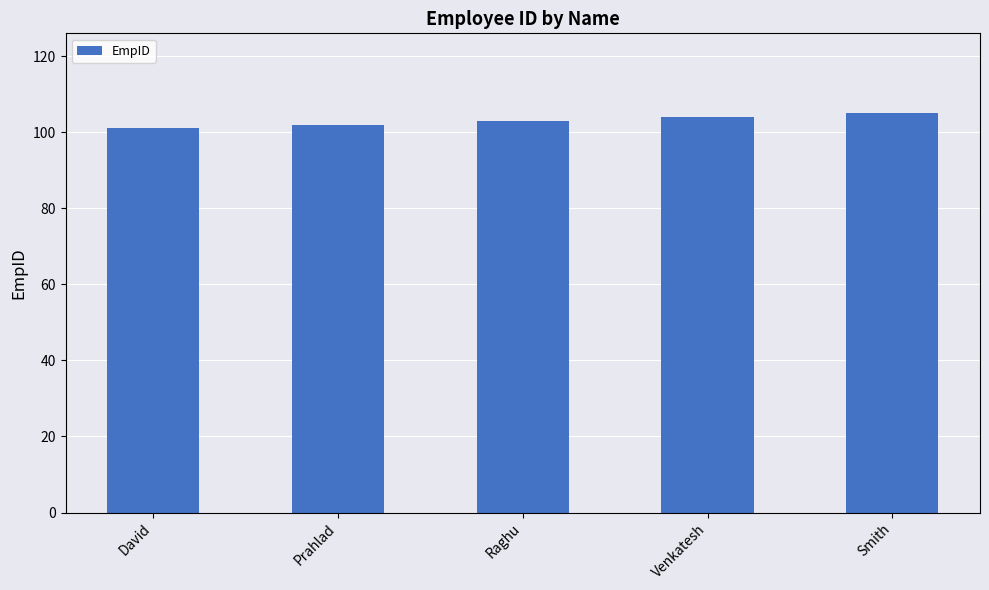

The value at Prahlad is 60. True or false?

False